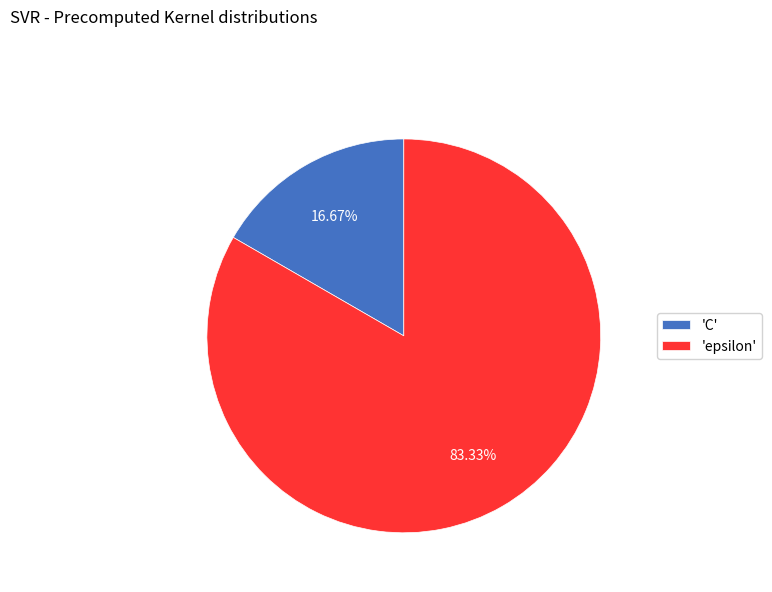

Which category has the smallest portion of the pie?

'C'